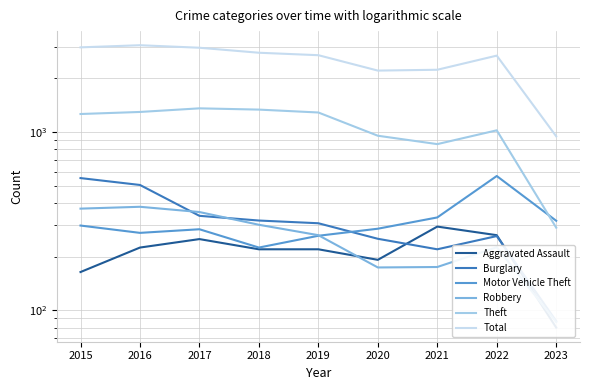

Reading left to right, transcribe all the data shown in this chart.

Aggravated Assault: 2015=164	2016=225	2017=251	2018=220	2019=220	2020=192	2021=295	2022=264	2023=80
Burglary: 2015=552	2016=505	2017=339	2018=319	2019=308	2020=252	2021=220	2022=261	2023=87
Motor Vehicle Theft: 2015=299	2016=272	2017=285	2018=225	2019=262	2020=287	2021=332	2022=567	2023=318
Robbery: 2015=372	2016=381	2017=356	2018=302	2019=264	2020=174	2021=175	2022=226	2023=86
Theft: 2015=1263	2016=1297	2017=1359	2018=1337	2019=1288	2020=954	2021=856	2022=1023	2023=291
Total: 2015=2988	2016=3071	2017=2973	2018=2787	2019=2700	2020=2213	2021=2237	2022=2685	2023=947